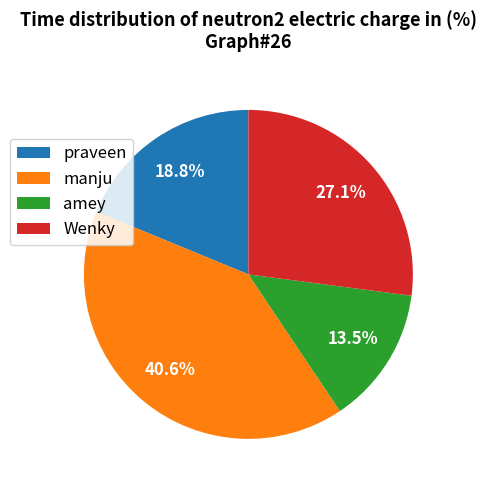

Is it true that manju is 32% of the pie?

False